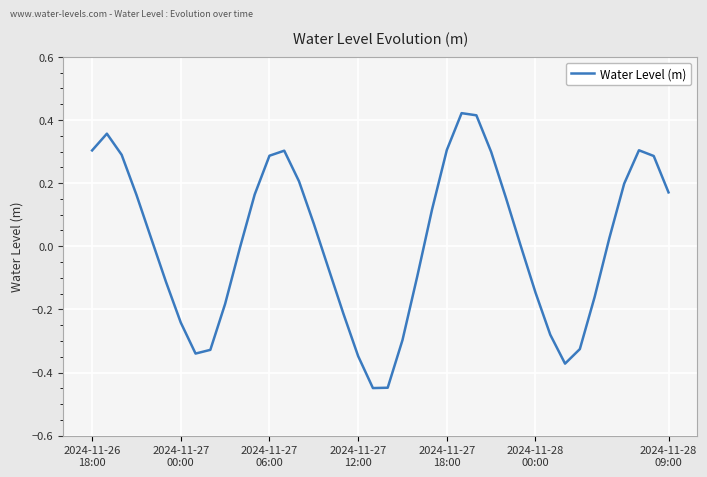

What is the difference between the maximum and minimum values?

0.9